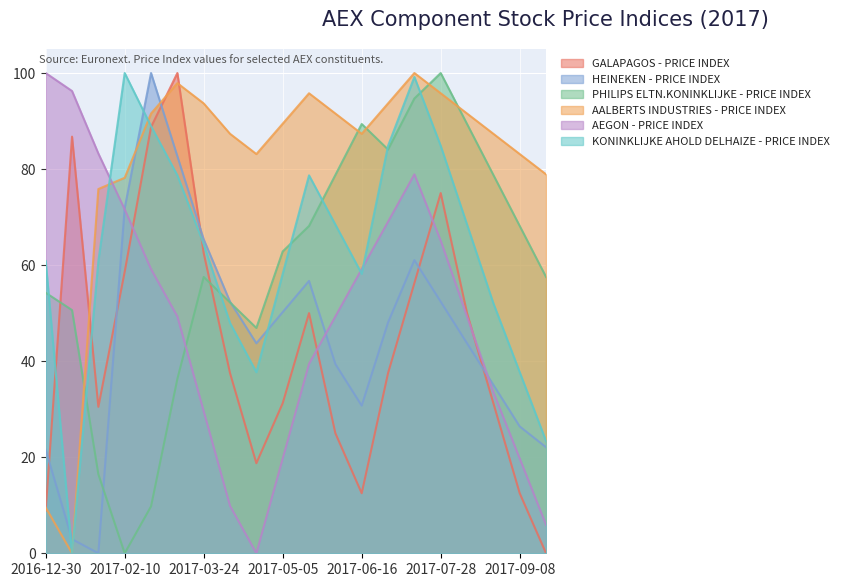

Reading right to left, what are all the values shown in this chart?

GALAPAGOS - PRICE INDEX: 0.0	12.5	31.2	50.0	75.0	56.2	37.5	12.5	25.0	50.0	31.2	18.8	37.5	62.5	100.0	88.8	58.6	30.5	86.7	8.9
HEINEKEN - PRICE INDEX: 22.1	26.4	35.1	43.7	52.4	61.0	48.1	30.7	39.4	56.7	50.2	43.7	52.4	65.4	82.7	100.0	71.9	0.0	2.9	21.6
PHILIPS ELTN.KONINKLIJKE - PRICE INDEX: 57.5	68.2	78.8	89.4	100.0	94.7	84.1	89.4	78.8	68.2	62.8	46.9	52.2	57.5	36.3	9.8	0.0	16.5	50.6	54.2
AALBERTS INDUSTRIES - PRICE INDEX: 78.9	83.1	87.3	91.6	95.8	100.0	93.7	87.3	91.6	95.8	89.5	83.1	87.3	93.7	97.9	91.6	78.2	75.8	0.0	9.5
AEGON - PRICE INDEX: 5.9	19.7	33.5	49.3	65.1	78.9	69.0	59.2	49.3	39.4	19.7	0.0	9.9	29.6	49.3	59.2	71.6	83.2	96.3	100.0
KONINKLIJKE AHOLD DELHAIZE - PRICE INDEX: 23.4	37.7	52.0	68.4	84.8	99.2	84.8	58.2	68.4	78.7	58.2	37.7	48.0	64.3	78.7	88.9	100.0	60.9	0.0	60.9